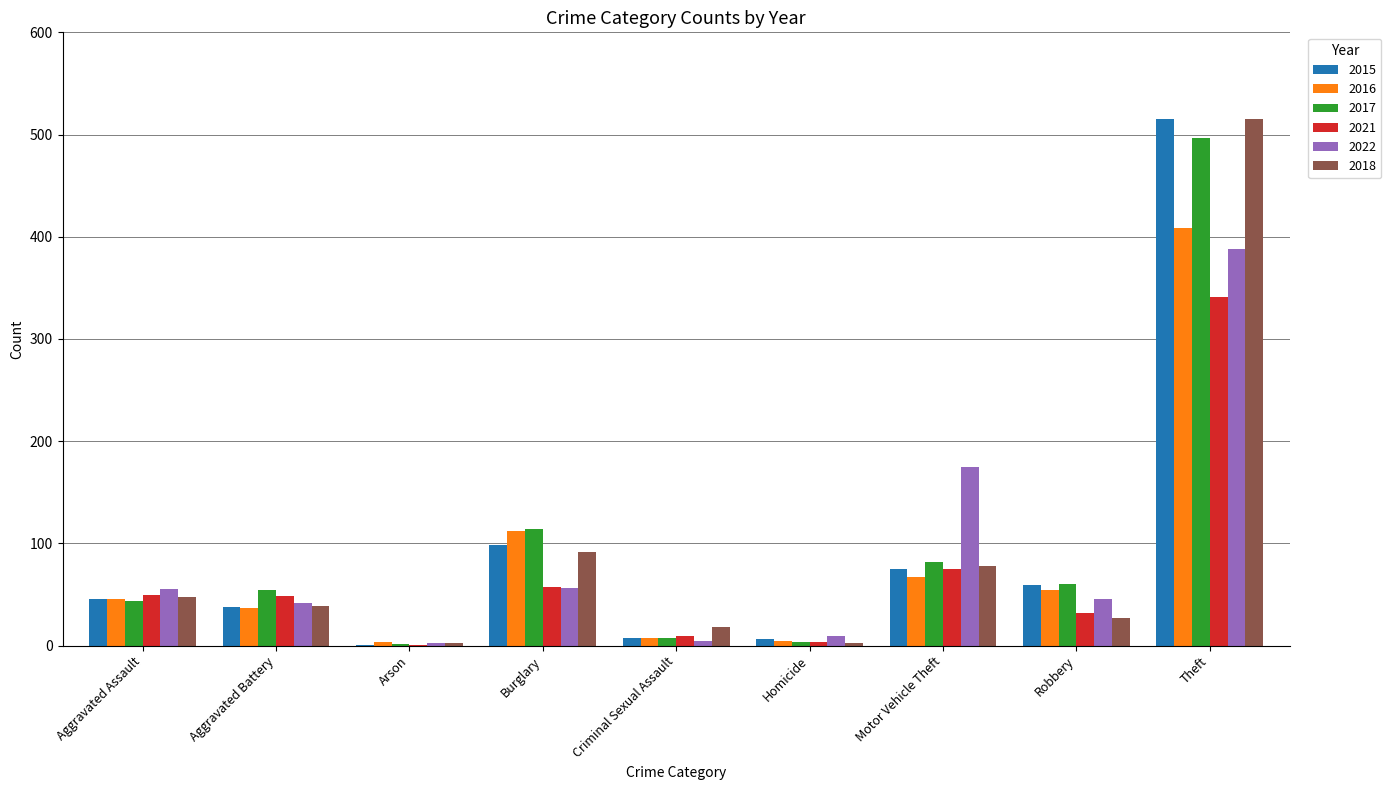

How many data points does each series have?

9